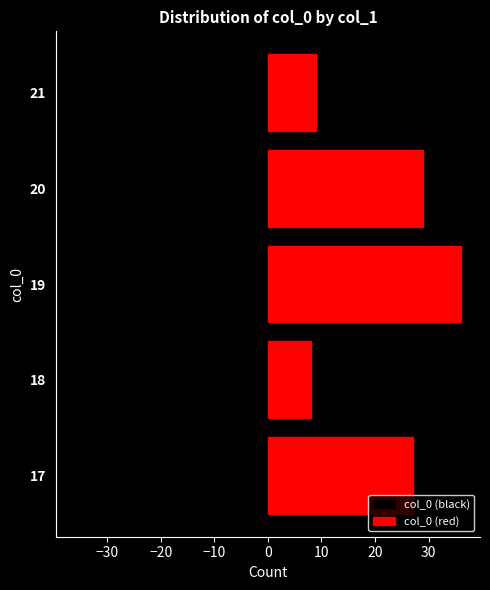

True or false: col_0 (black) has a value of -14 at 18.

False